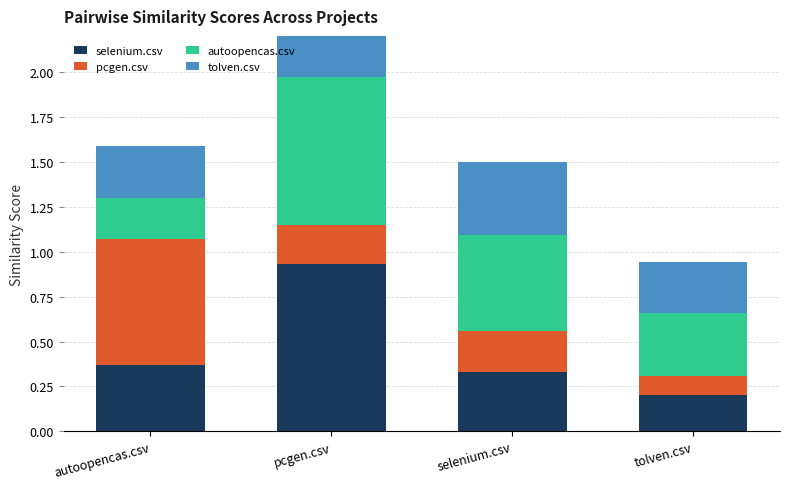

Which series has the largest range (max minus min)?

selenium.csv